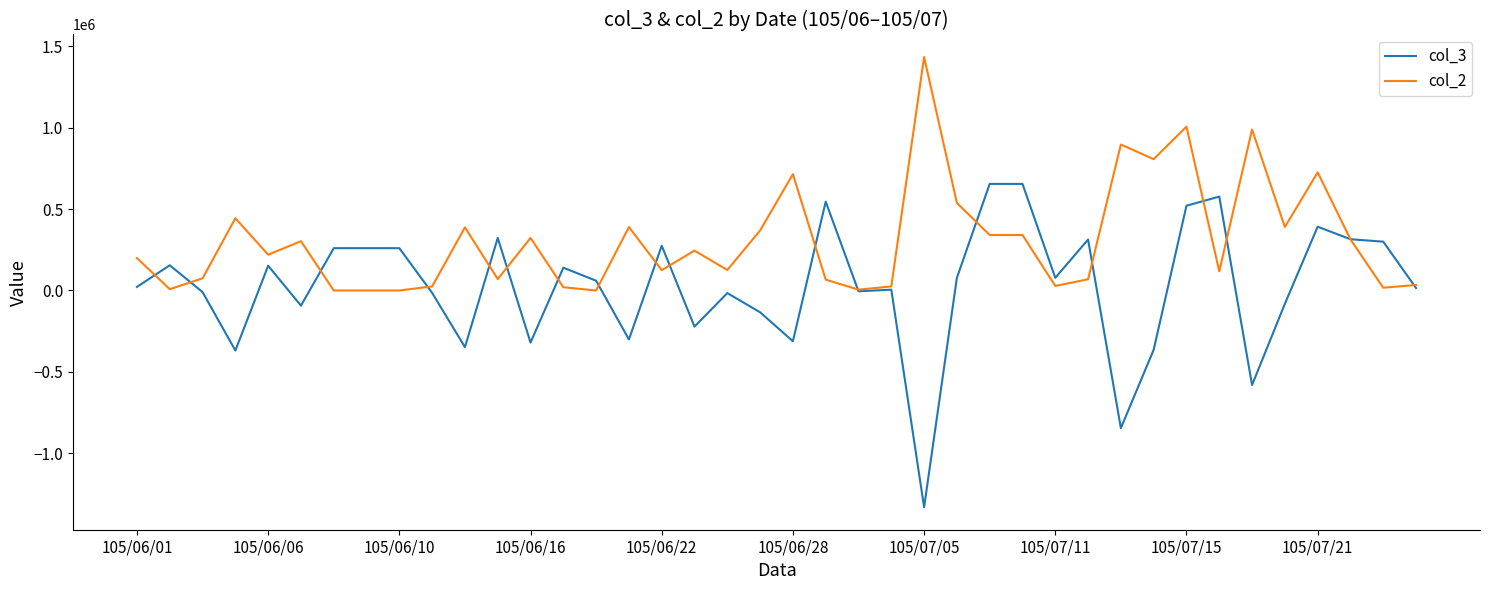

What is the minimum value shown in the chart?

-1332000